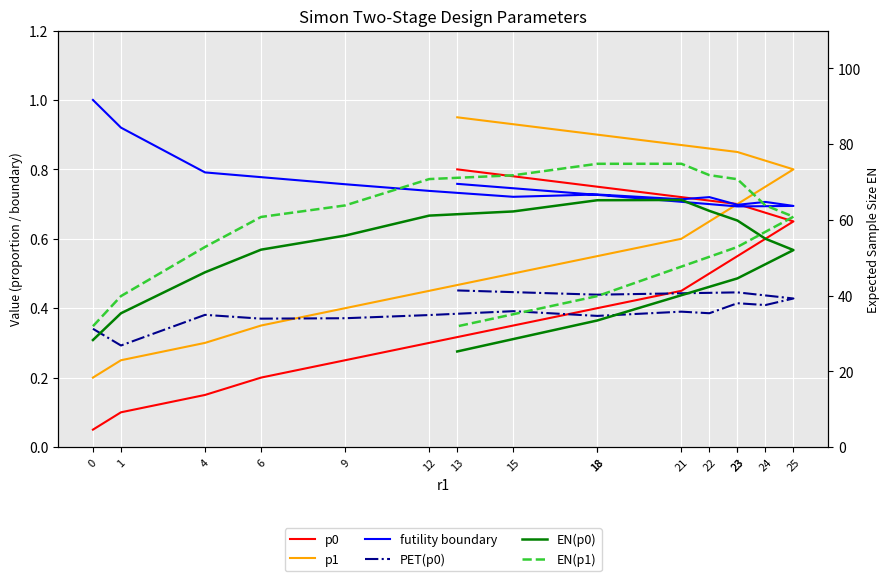

What is the label of the 6th point from the left?

12